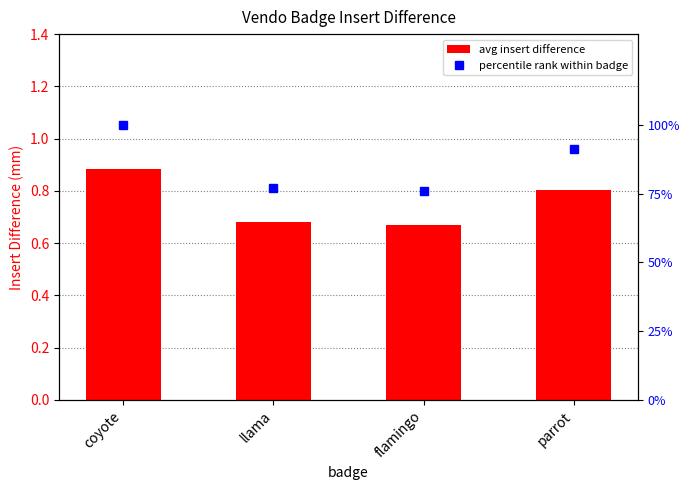

At parrot, list the series in order from smallest to largest.

avg insert difference, percentile rank within badge